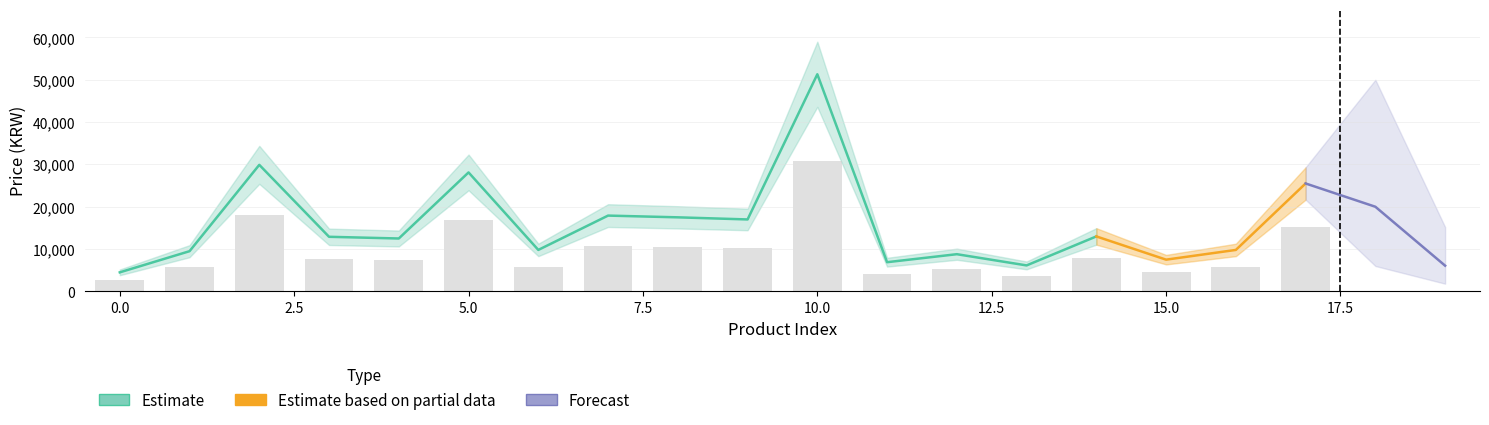

Count the number of categories in the chart.

20